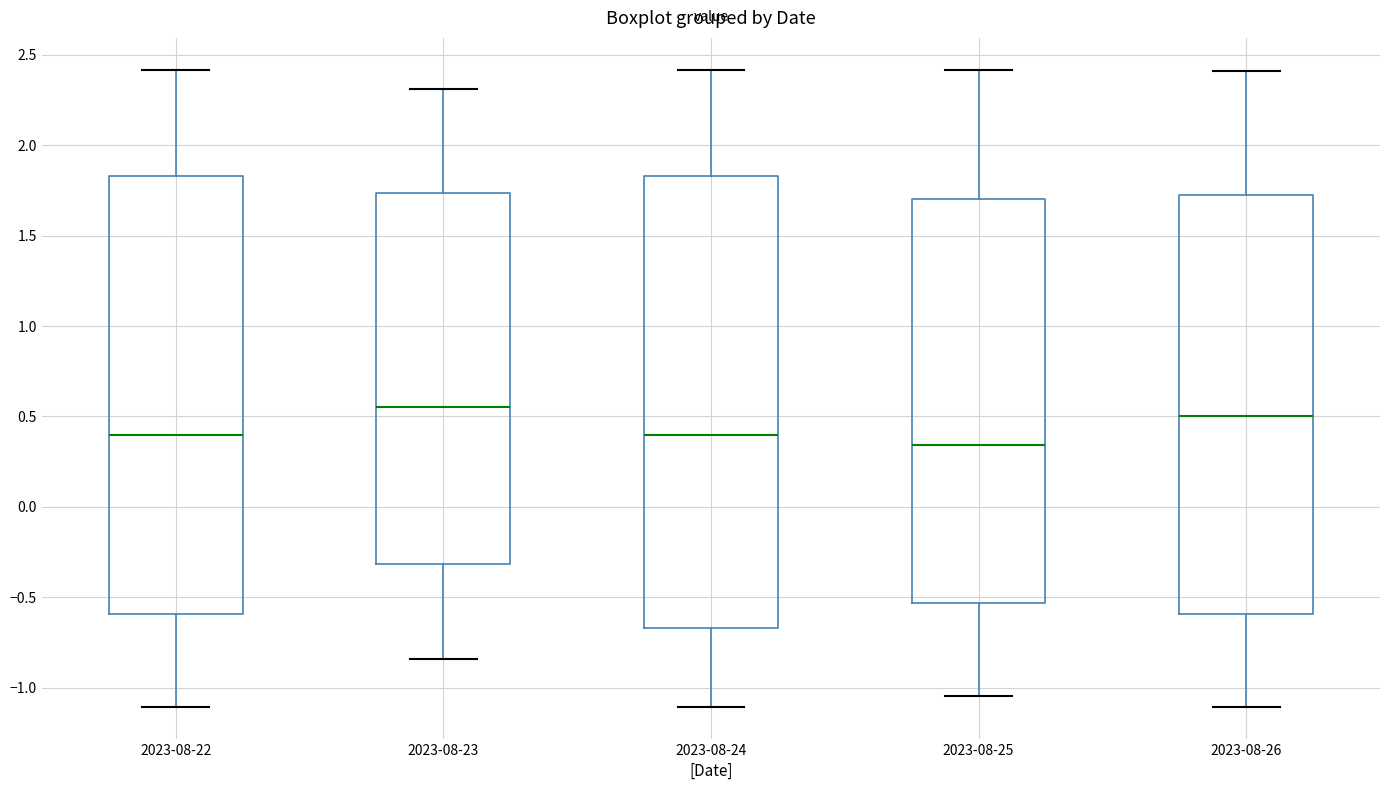

Reading left to right, read every box against the y-axis: the position of its median line, the range the box covers, and the ends of its whiskers. The values are not printed on the chart, so give them approximately, as read against the axis.

2023-08-22: median 0.40, box -0.60 to 1.85, whiskers -1.10 to 2.40
2023-08-23: median 0.55, box -0.30 to 1.75, whiskers -0.85 to 2.30
2023-08-24: median 0.40, box -0.65 to 1.85, whiskers -1.10 to 2.40
2023-08-25: median 0.35, box -0.55 to 1.70, whiskers -1.05 to 2.40
2023-08-26: median 0.50, box -0.60 to 1.75, whiskers -1.10 to 2.40